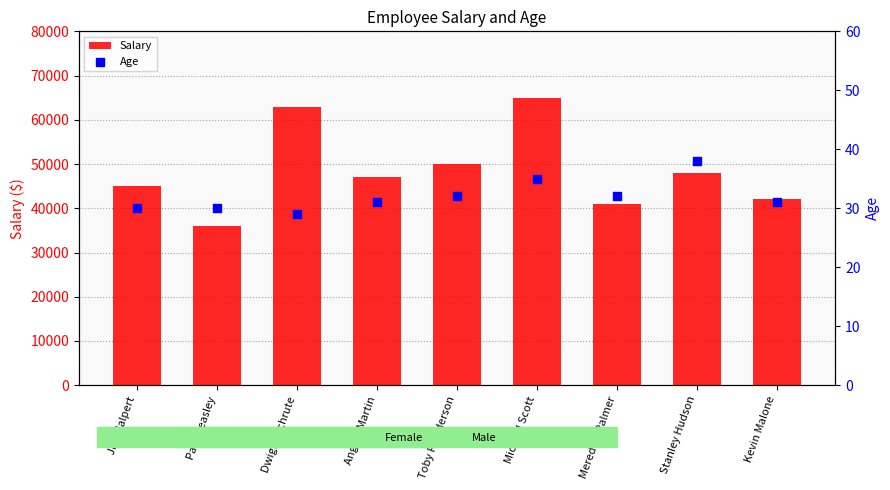

Which series reaches the maximum Y coordinate?

Salary